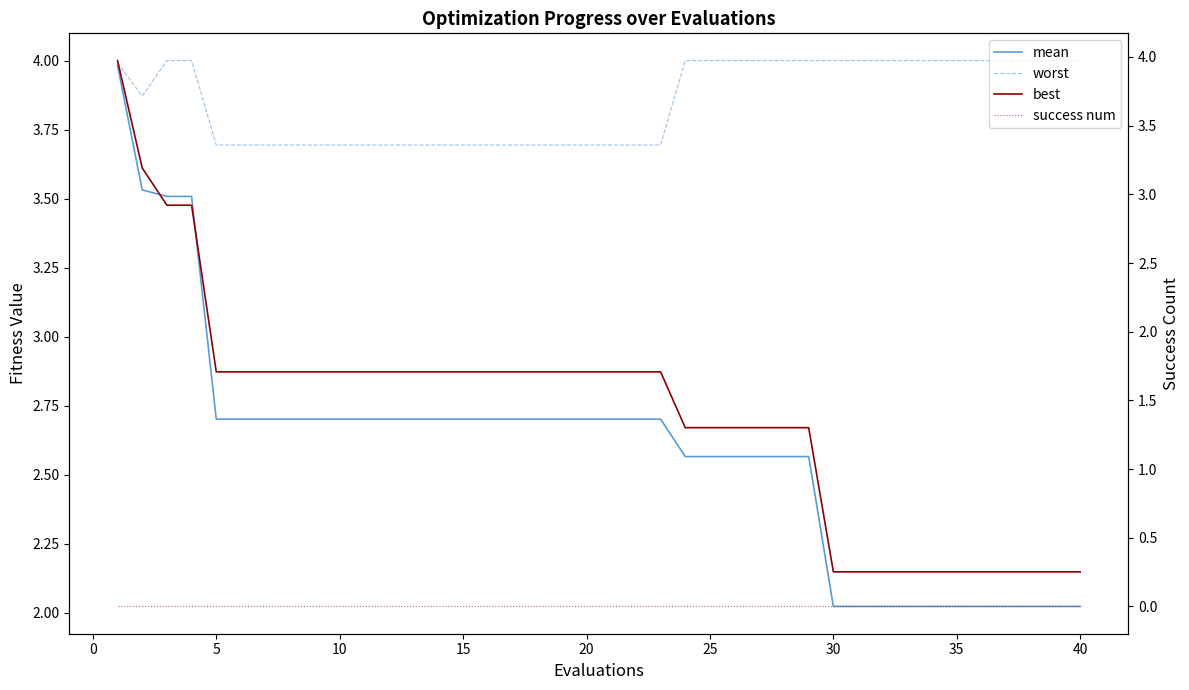

Is this an area chart (filled region under the line)?

No